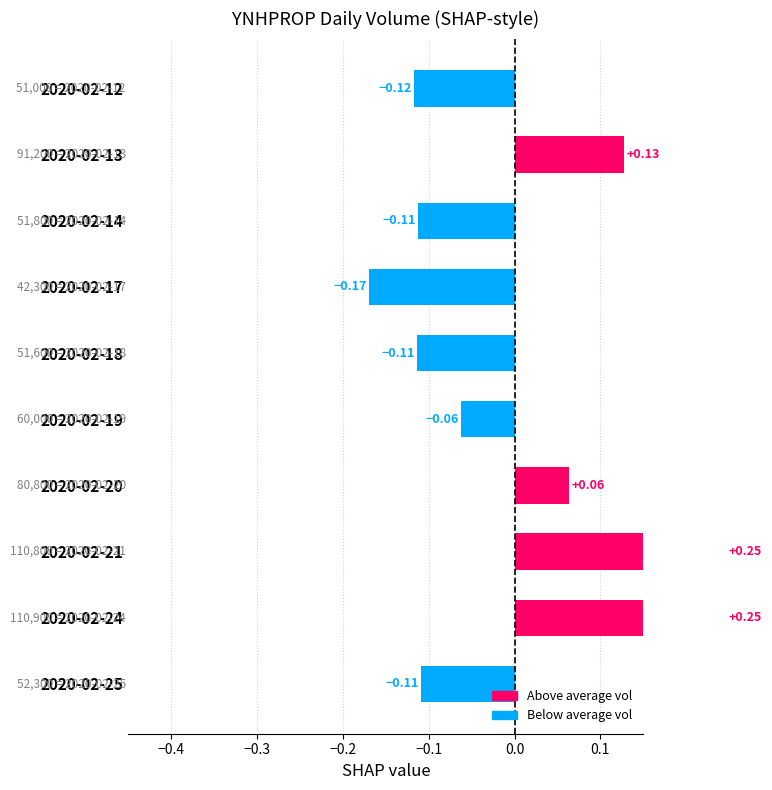

What is the difference between the second highest and second lowest values?

0.4